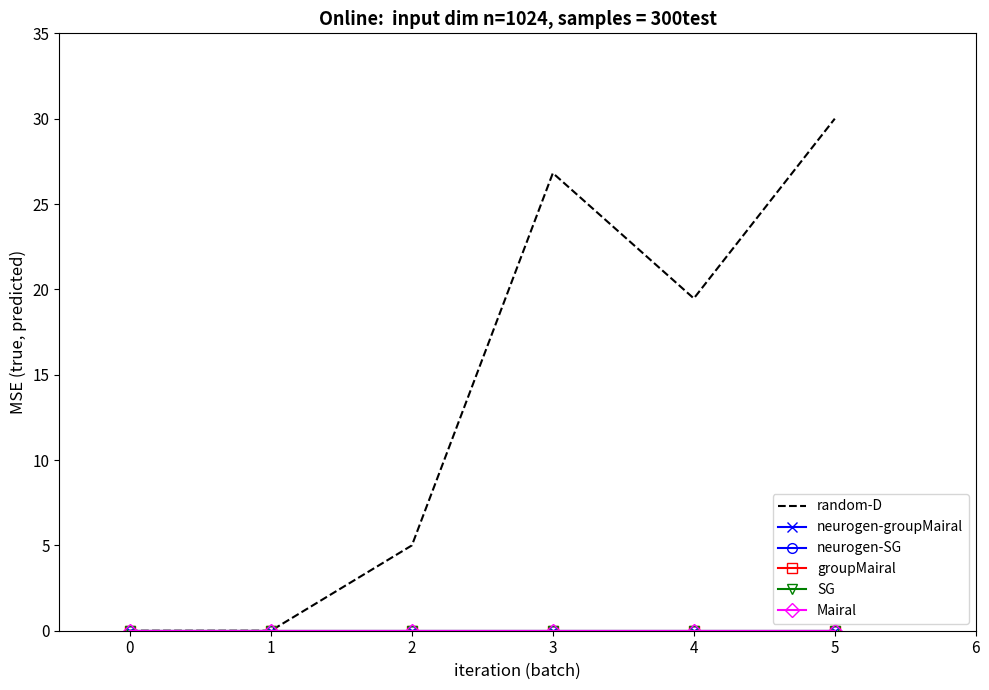

Rank the series at 3 from lowest to highest value.

neurogen-groupMairal, neurogen-SG, groupMairal, SG, Mairal, random-D